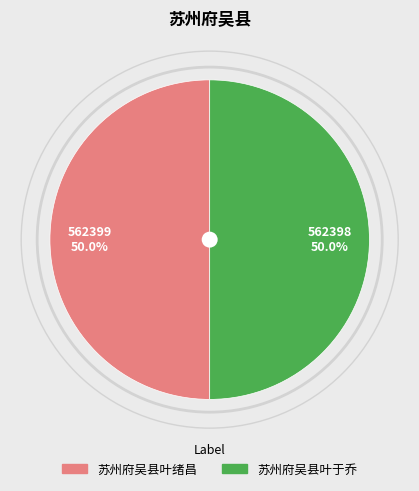

Combined, what portion of the pie is 苏州府吴县叶于乔 and 苏州府吴县叶绪昌?

100.0%